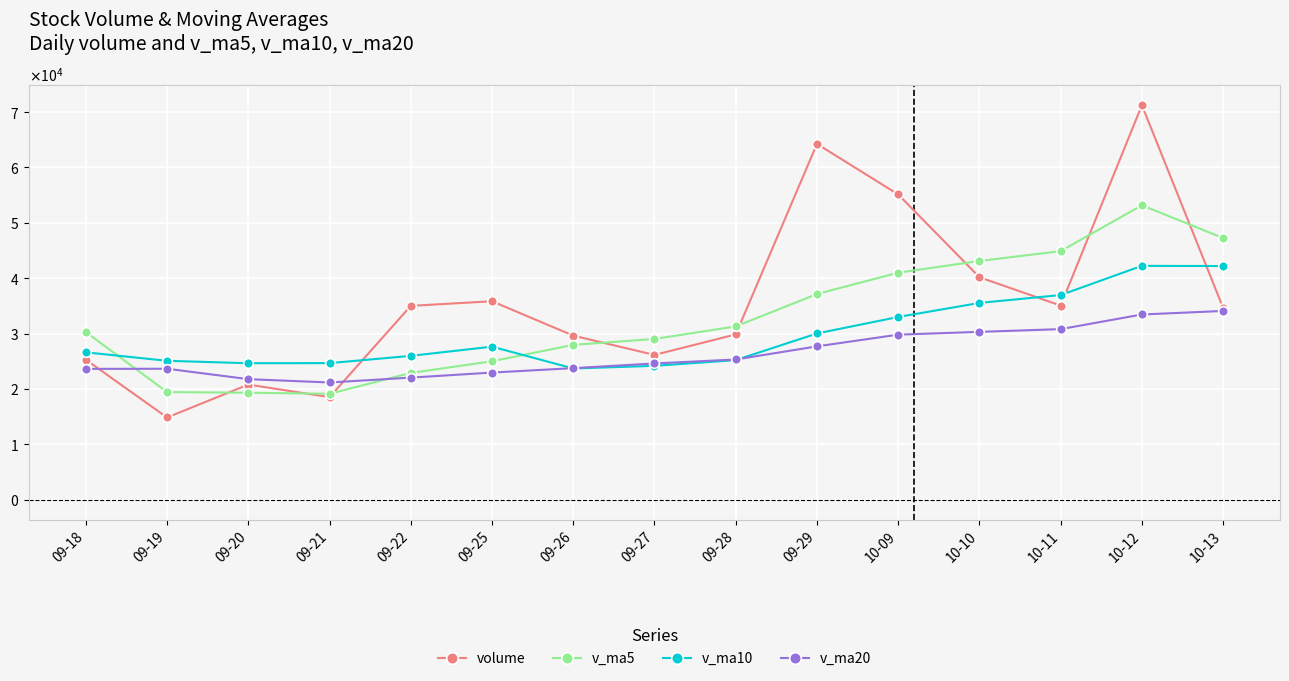

At which category does volume reach its first local peak?

09-20